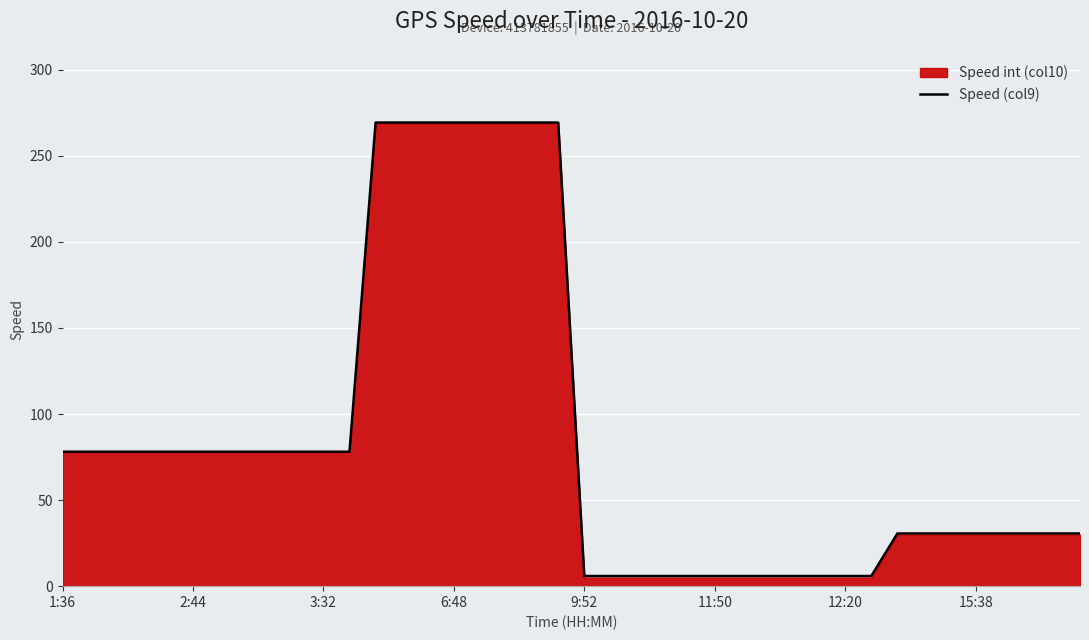

What is the smallest value displayed?

5.9